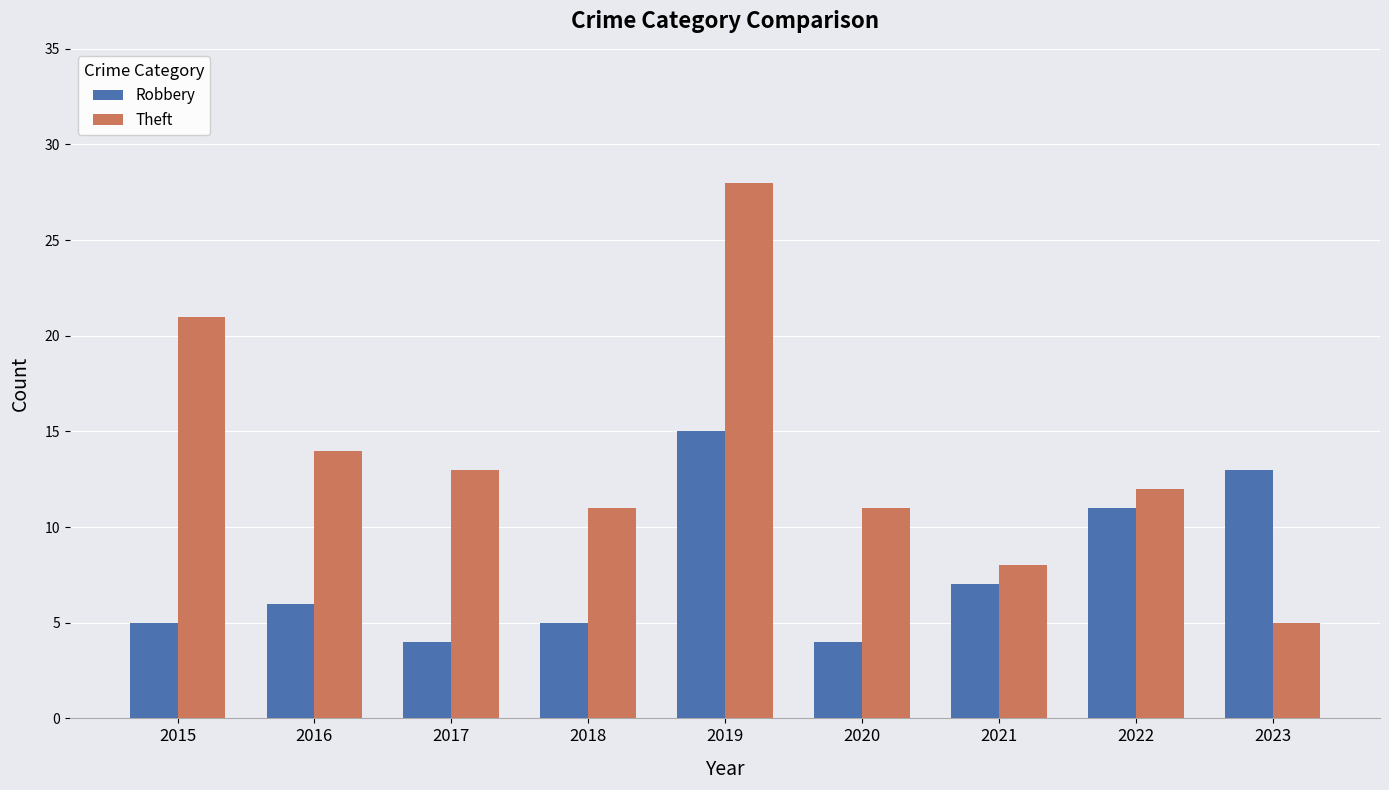

What is the maximum value shown in the chart?

28